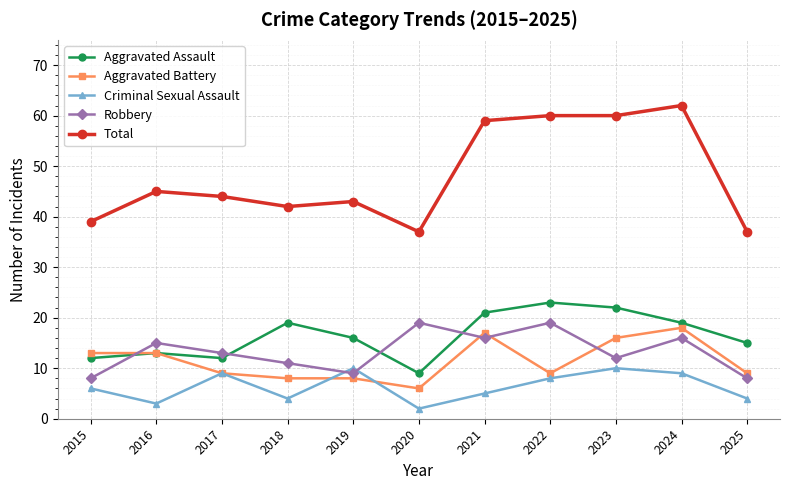

Where does the Aggravated Assault series first go above 16?

2018